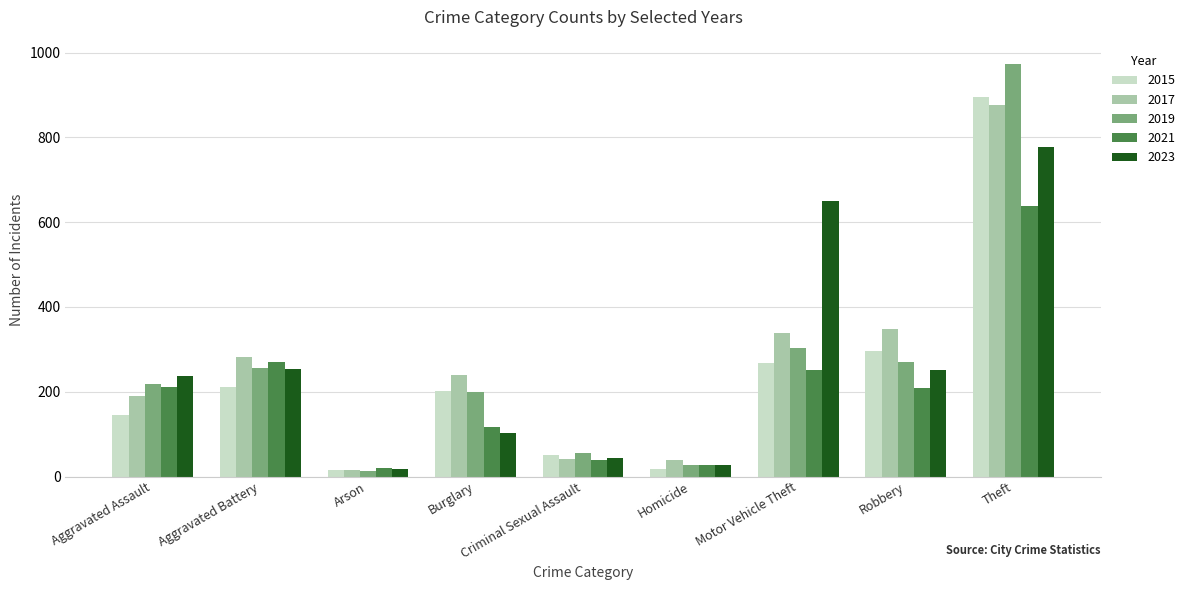

What is the difference between the second highest and minimum values in the 2017 series?

332